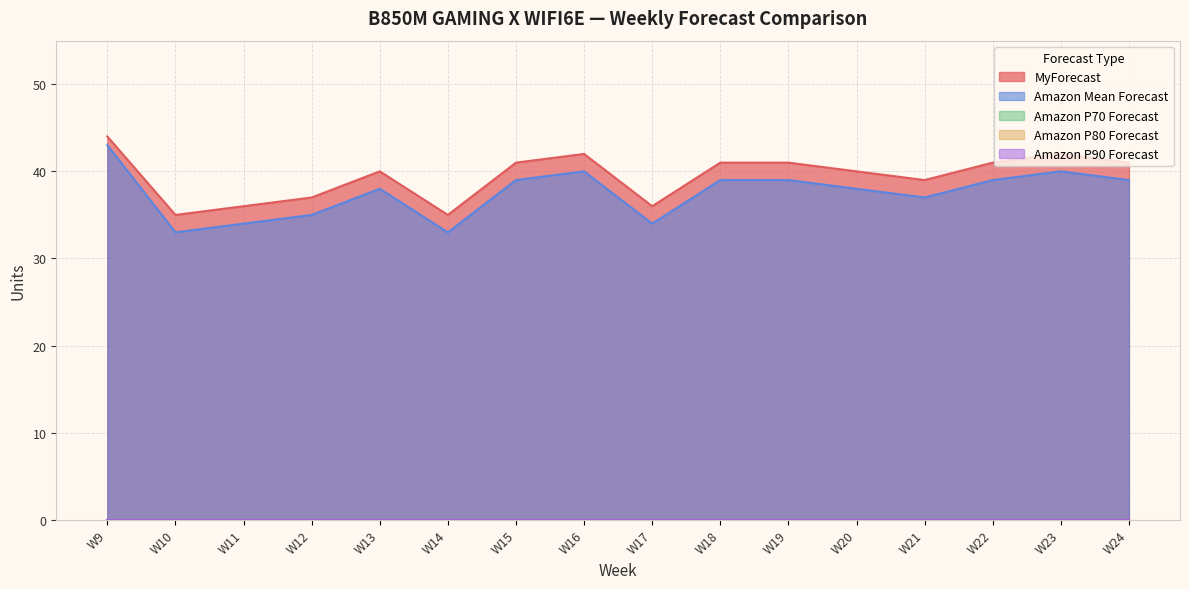

Where is Amazon P90 Forecast nearest to the value 0?

W9